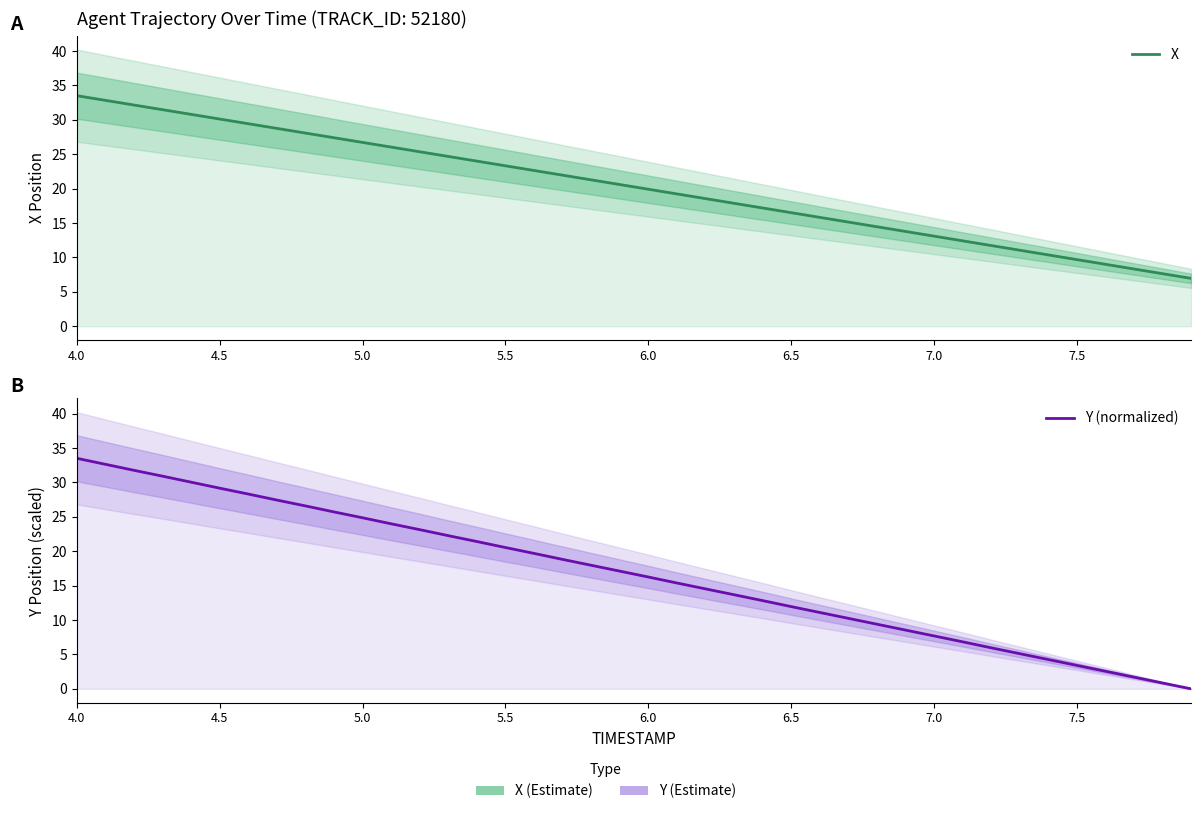

The X series shows 3.3 at 7.0. True or false?

False